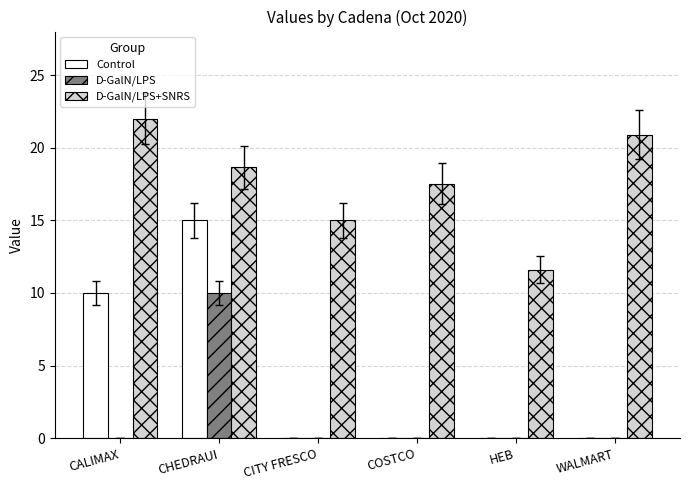

What is the greatest value displayed?

22.0